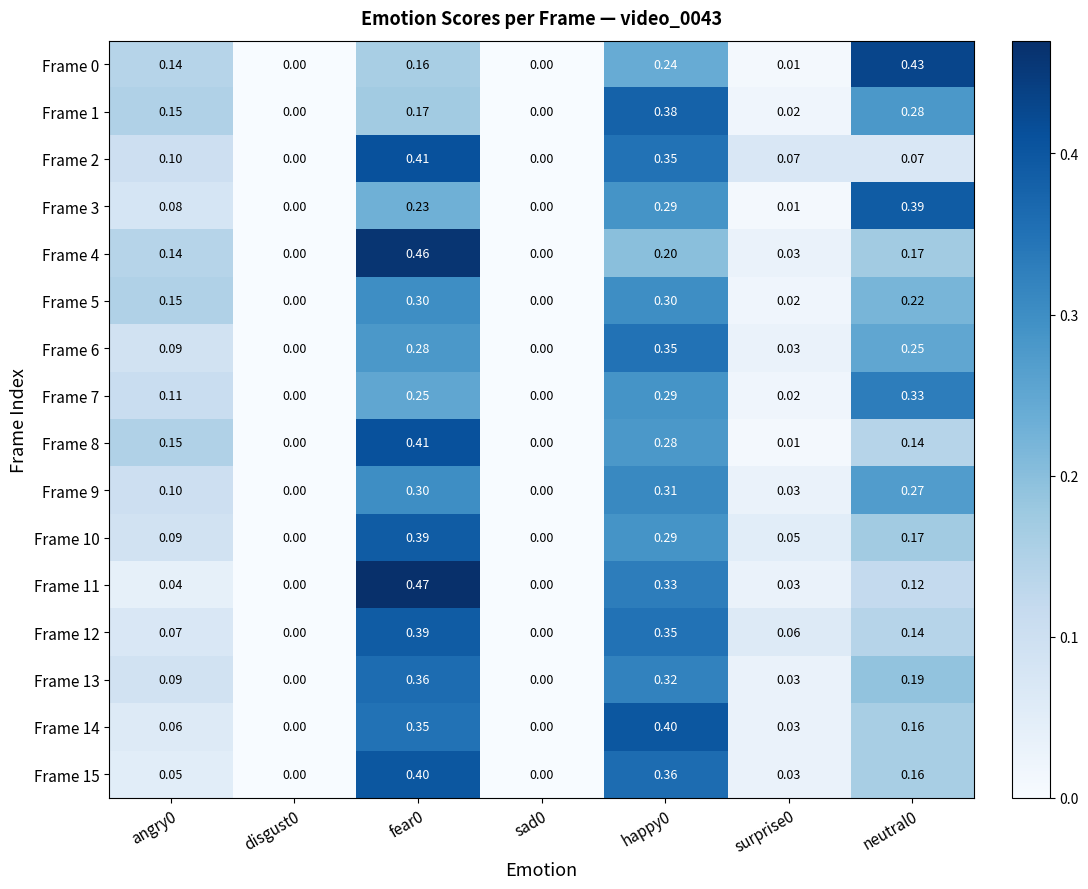

Is the value of Frame 15 at happy0 greater than the value of Frame 8 at surprise0?

Yes